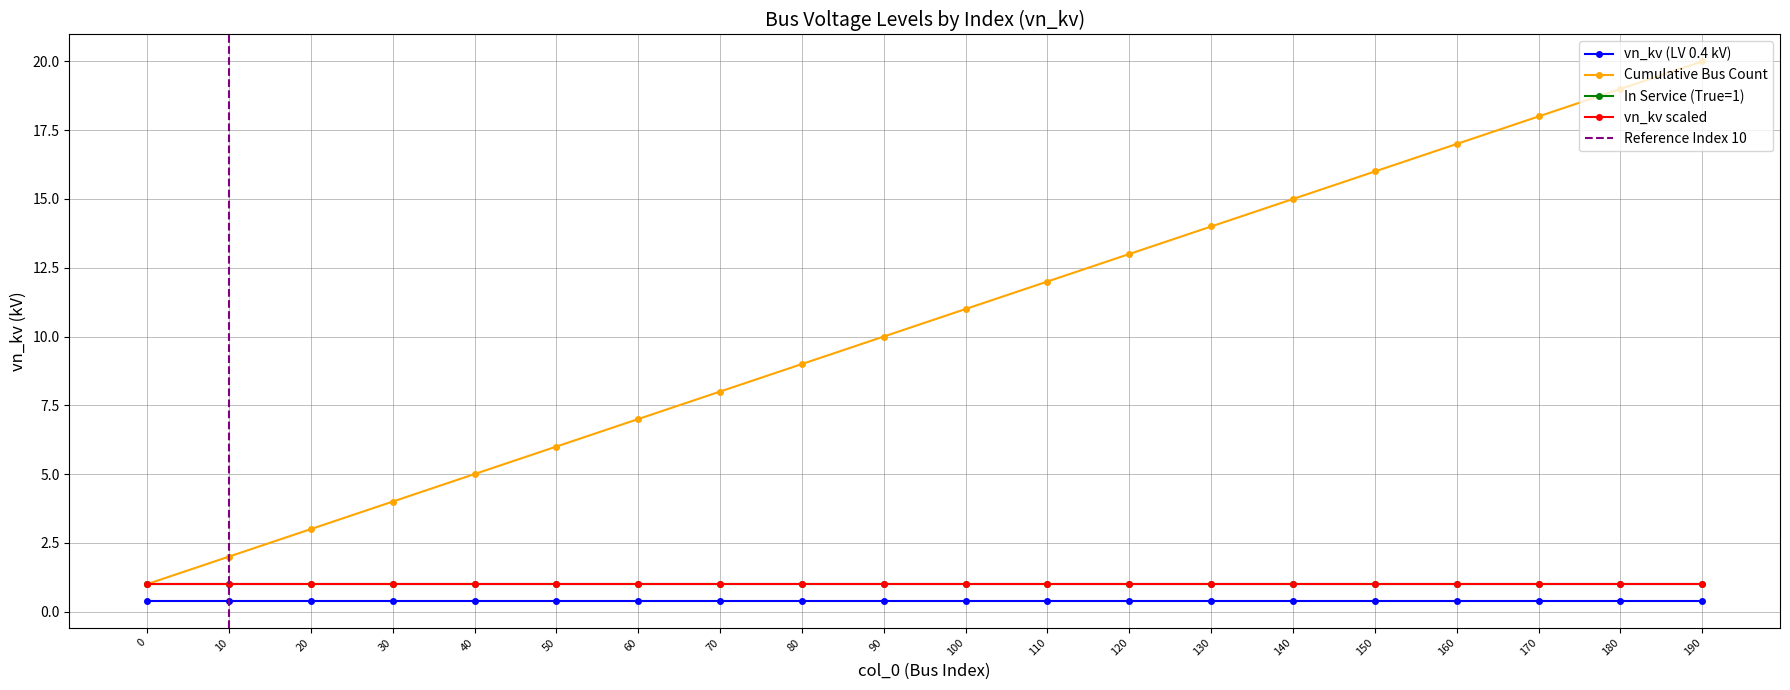

Reading left to right, what are all the values shown in this chart?

0=1	10=2	20=3	30=4	40=5	50=6	60=7	70=8	80=9	90=10	100=11	110=12	120=13	130=14	140=15	150=16	160=17	170=18	180=19	190=20